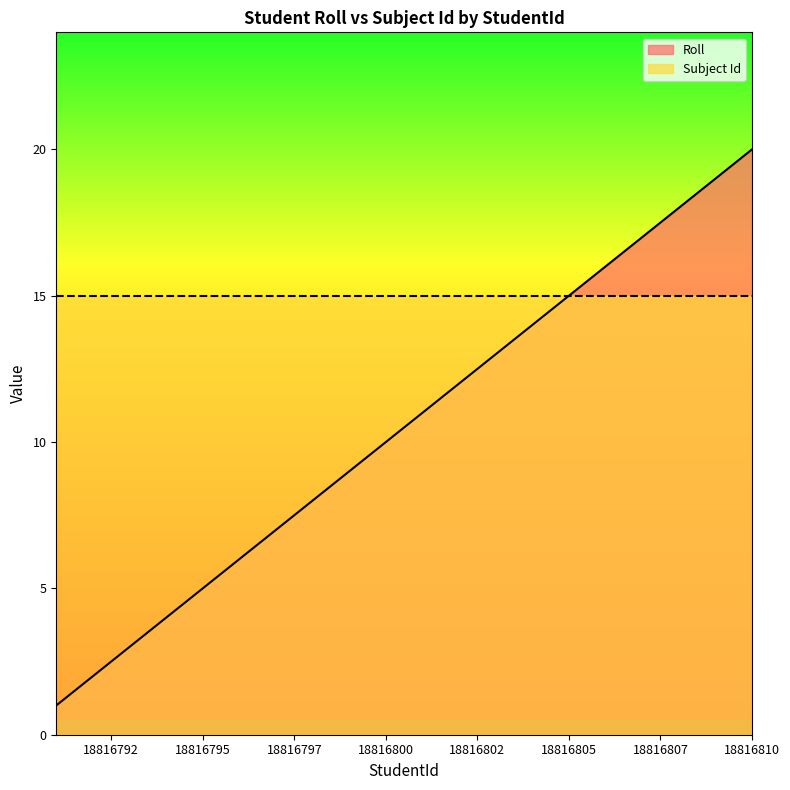

What is the difference between the values at 18816793 and 18816796?

3